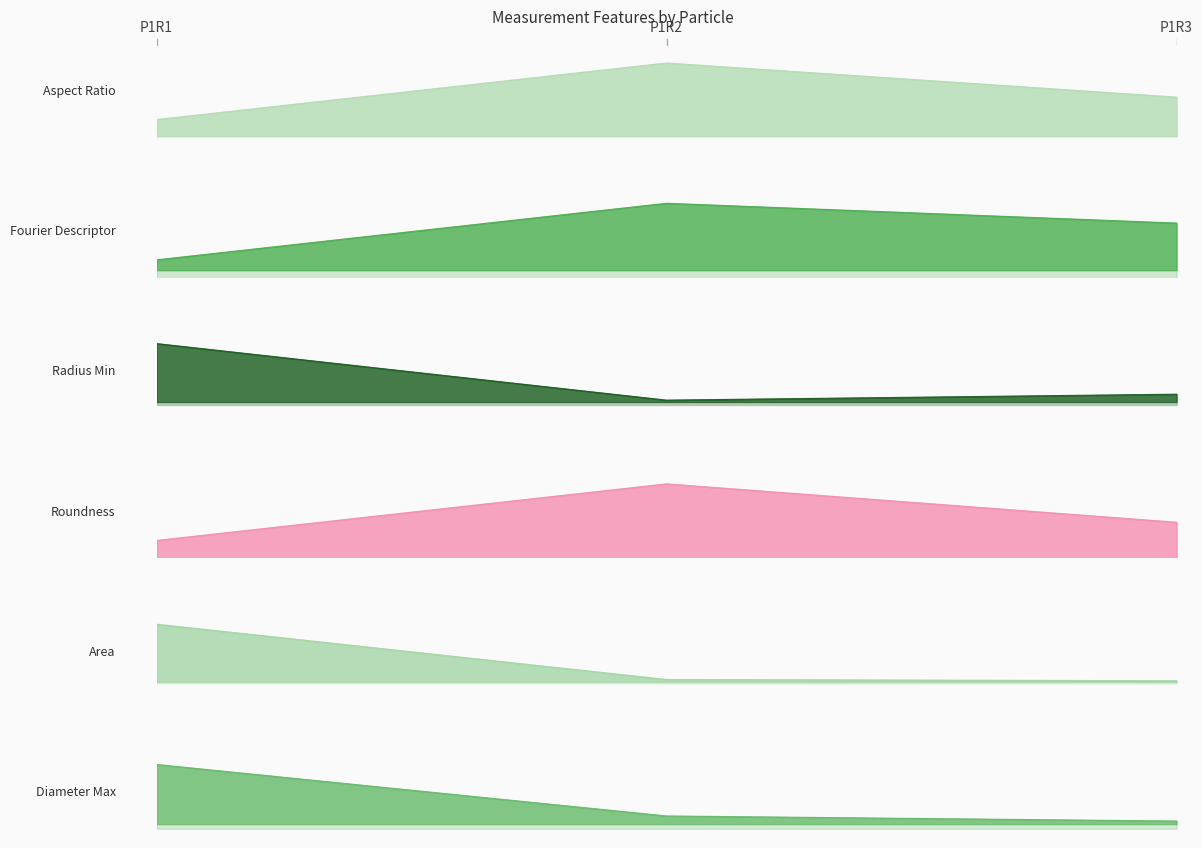

List the labels in order of Diameter Max value, largest first.

0.00, 1.00, 2.00